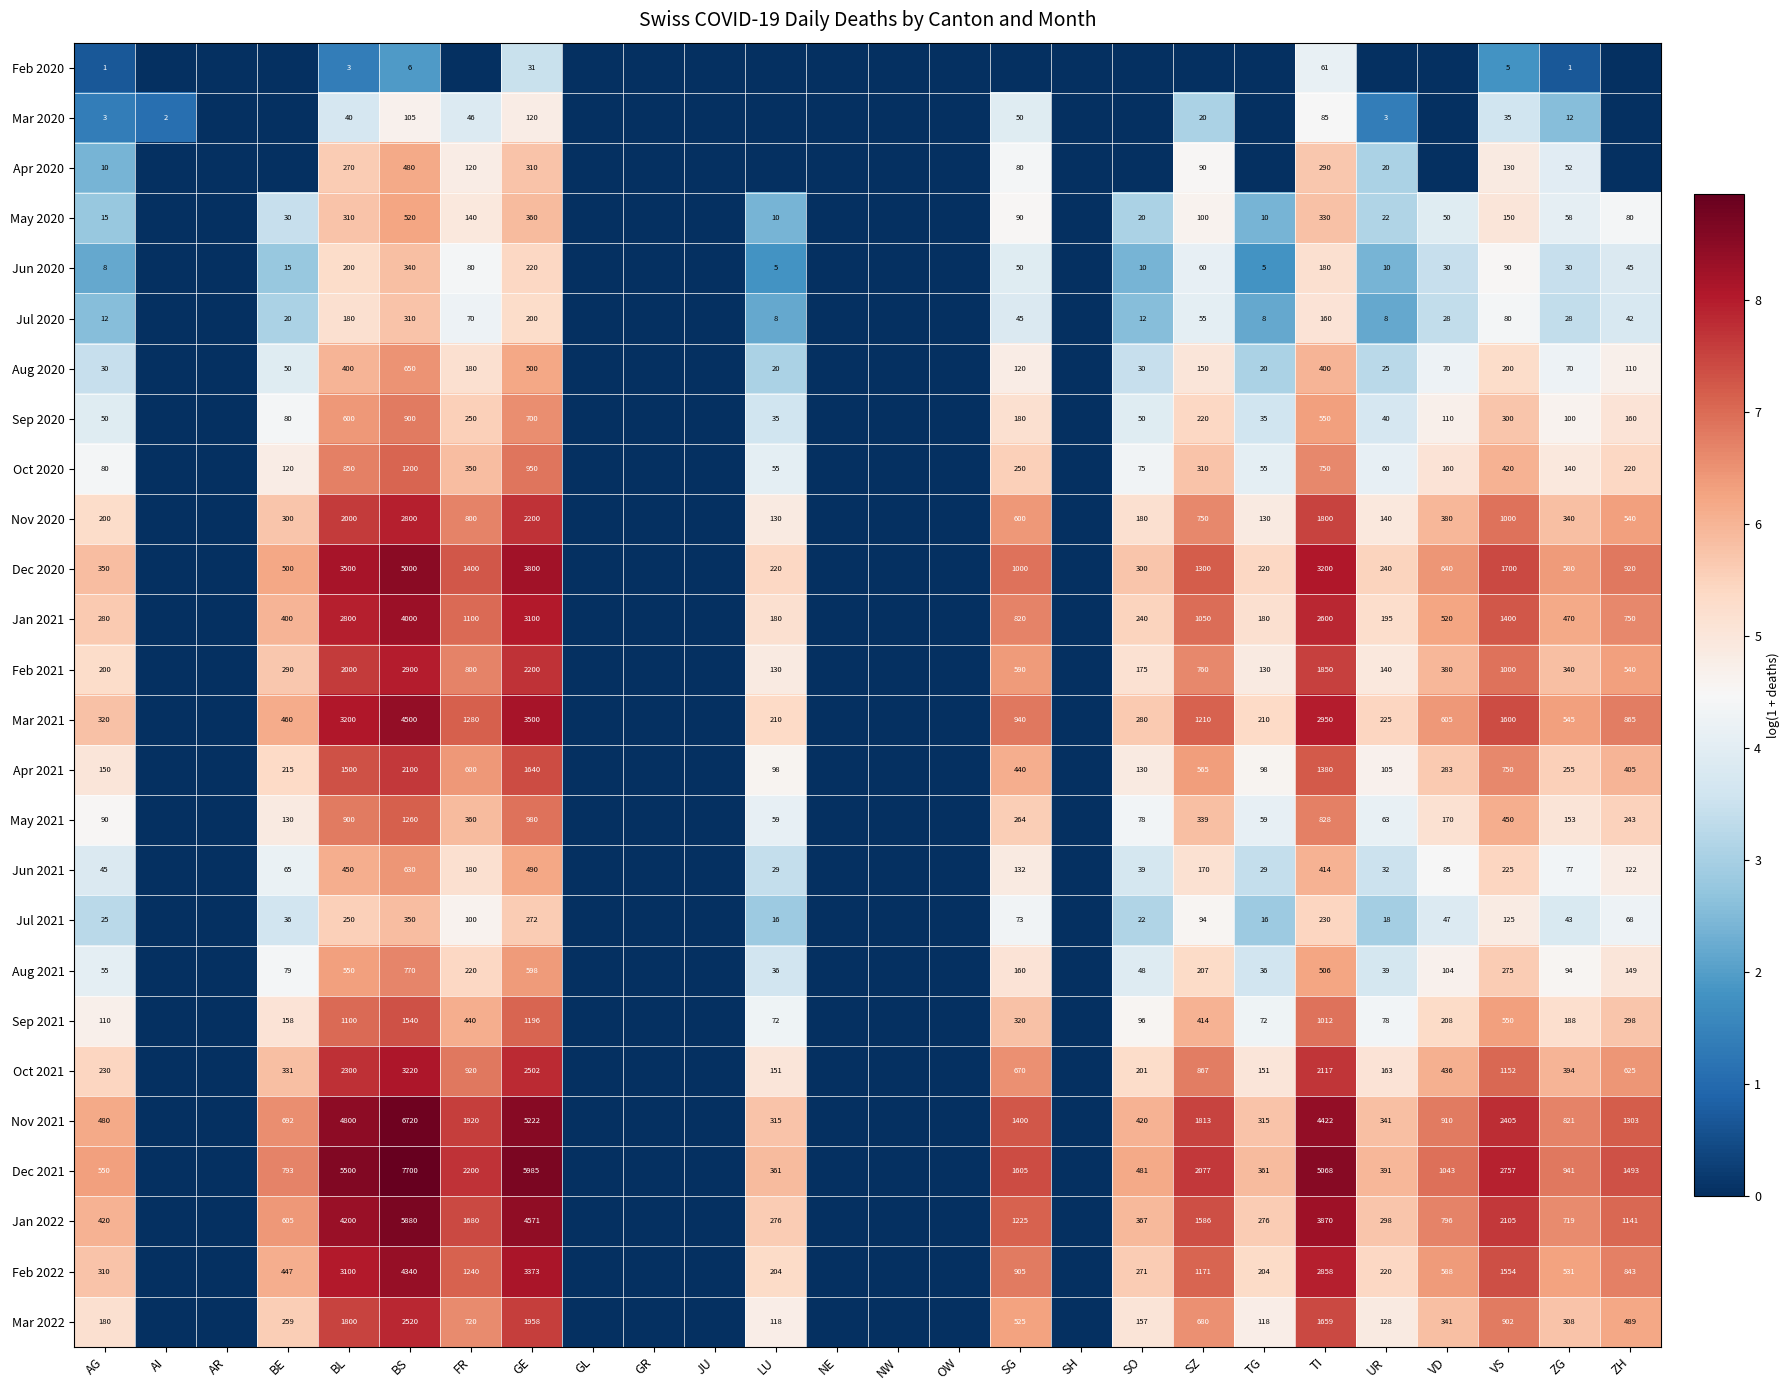

What is the sum of the Jul 2021 values at SZ and UR?

112